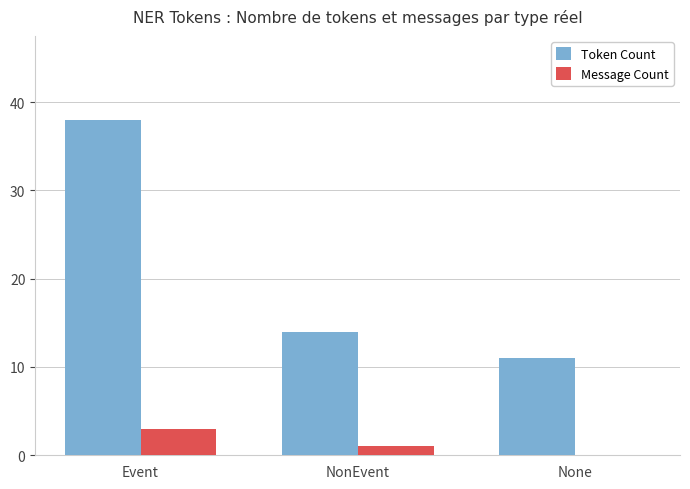

What are all the series names shown in the legend?

Token Count, Message Count